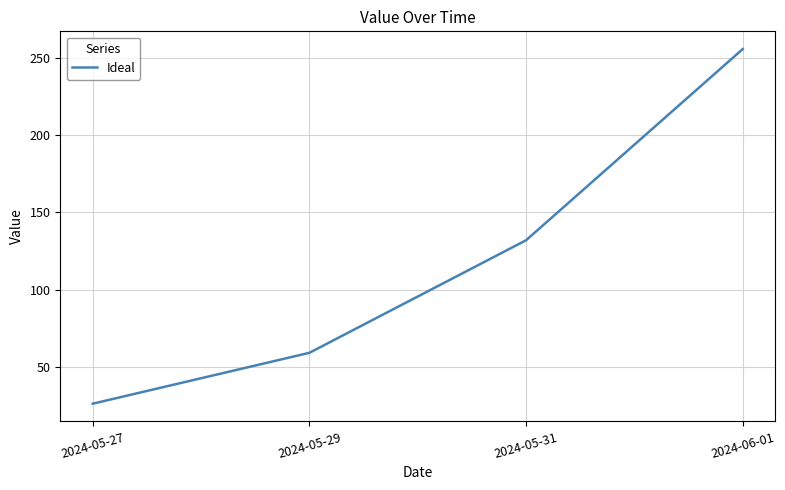

Count the values in the range 59 to 256.

3